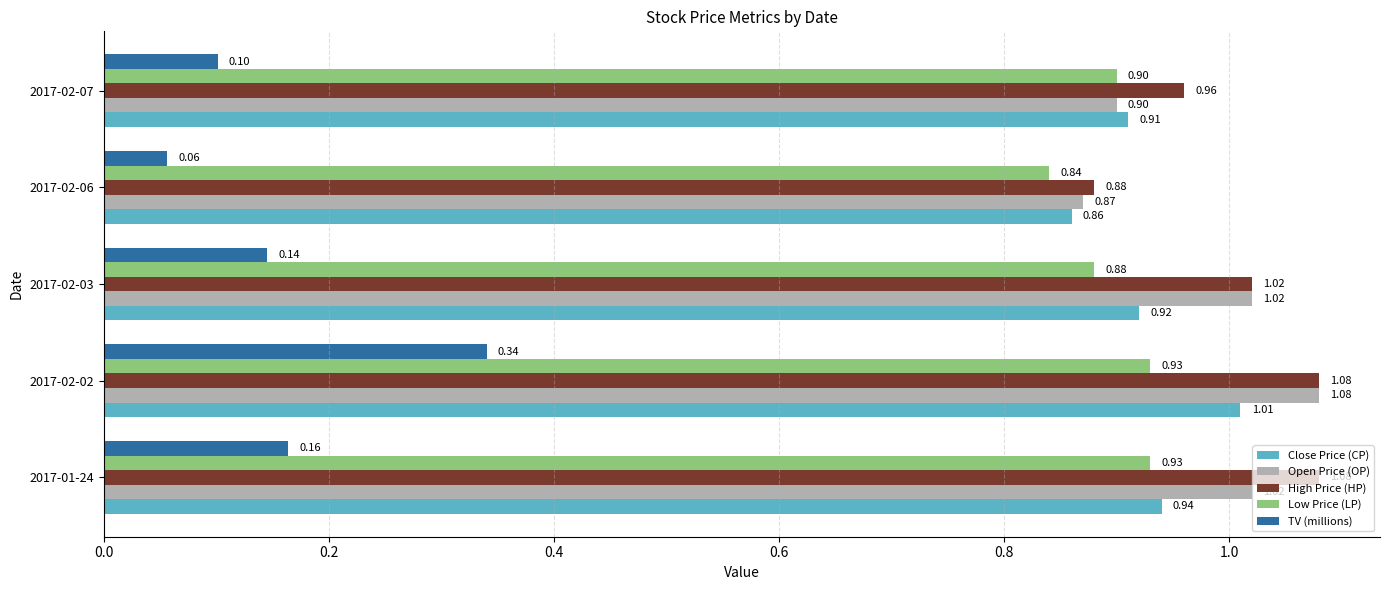

What is the difference between the maximum and second lowest values in the High Price (HP) series?

0.1